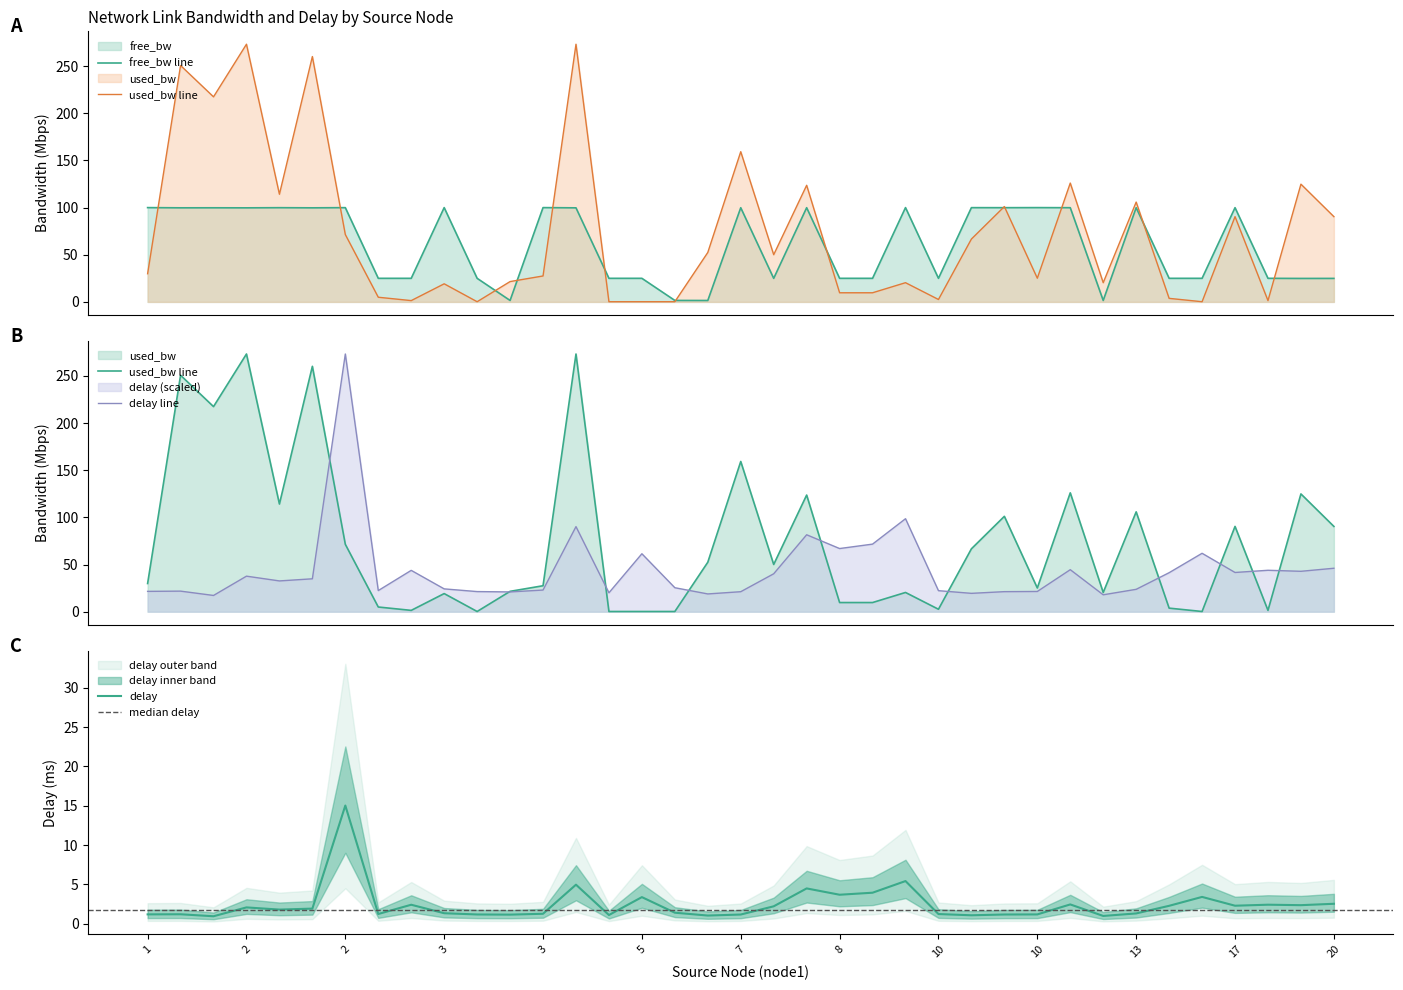

At 10, list the series in order from smallest to largest.

used_bw, delay, free_bw